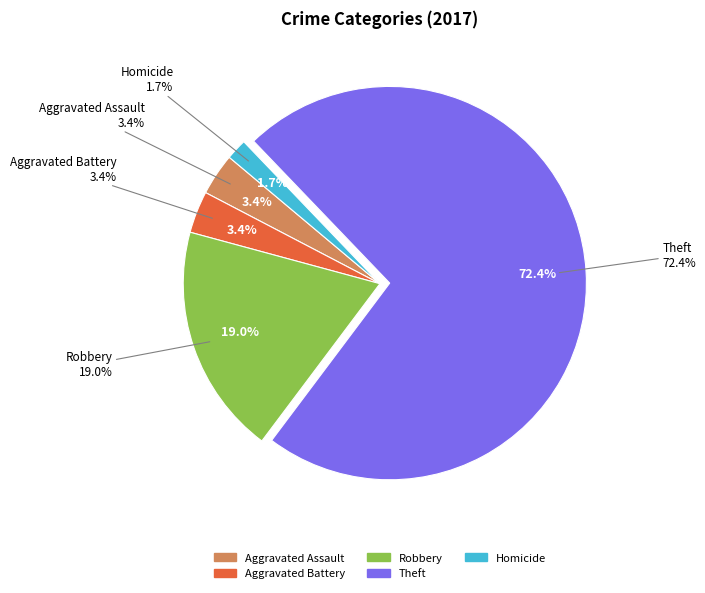

Do Aggravated Assault and Homicide together represent more than half of the pie?

No